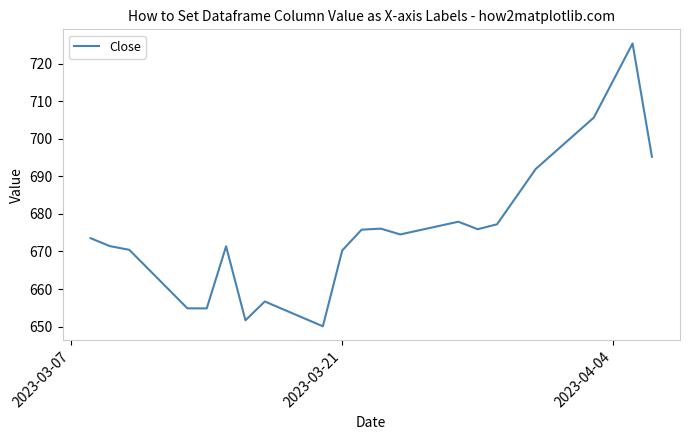

What is the maximum value shown in the chart?

725.4